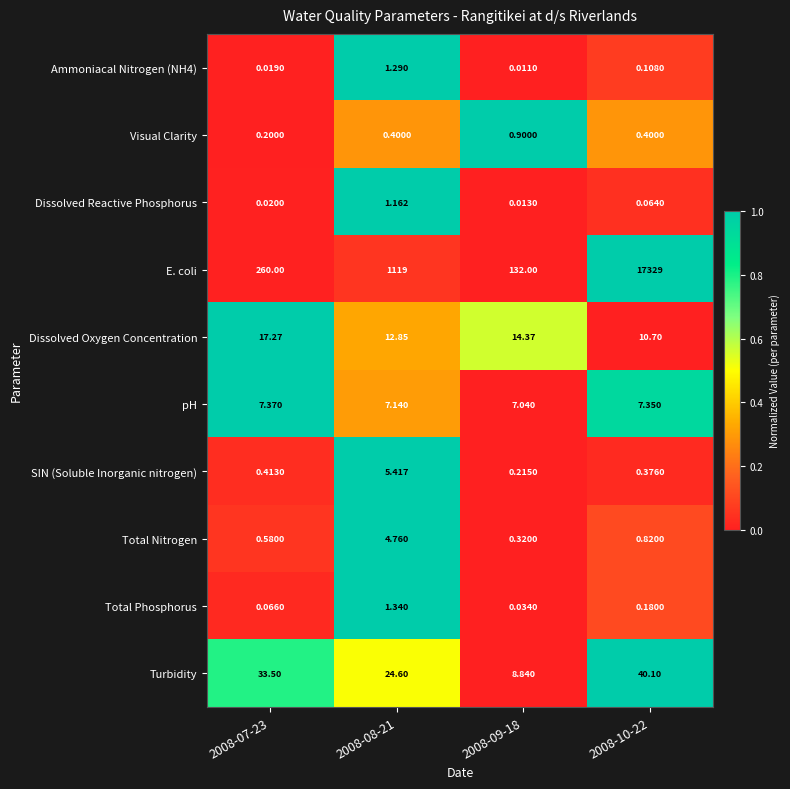

Which series changed the most between 2008-09-18 and 2008-10-22?

E. coli